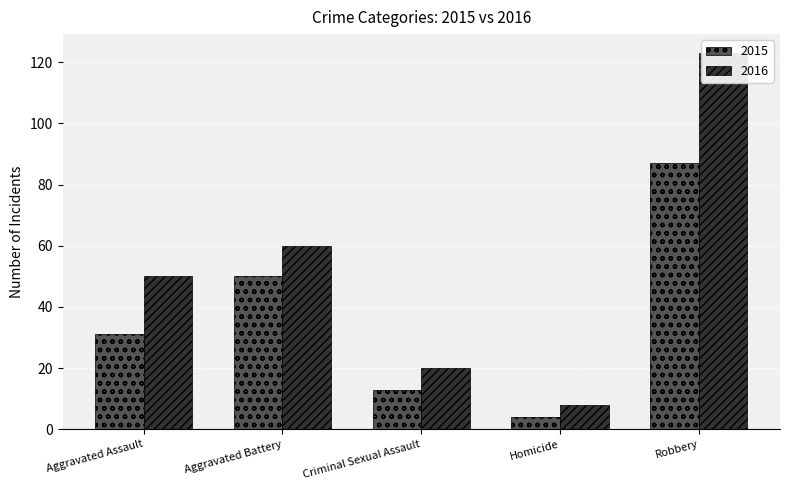

What are all the series names shown in the legend?

2015, 2016